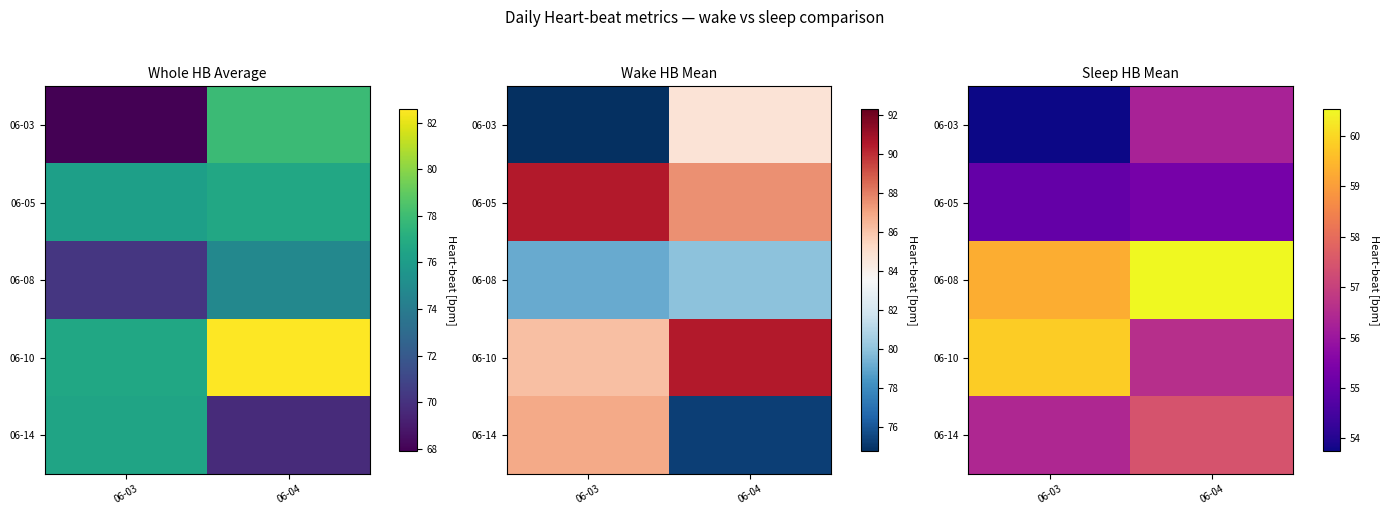

Which label corresponds to the smallest value in the chart?

06-03